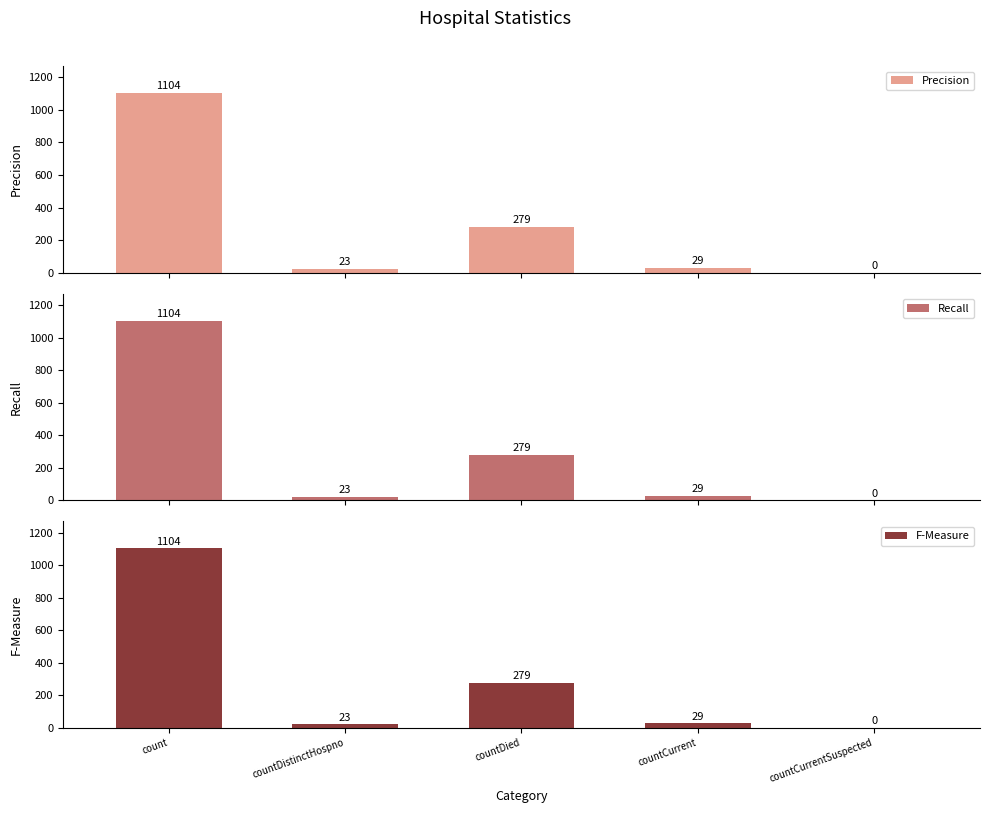

Is the value of F-Measure at countDistinctHospno greater than the value of Precision at count?

No